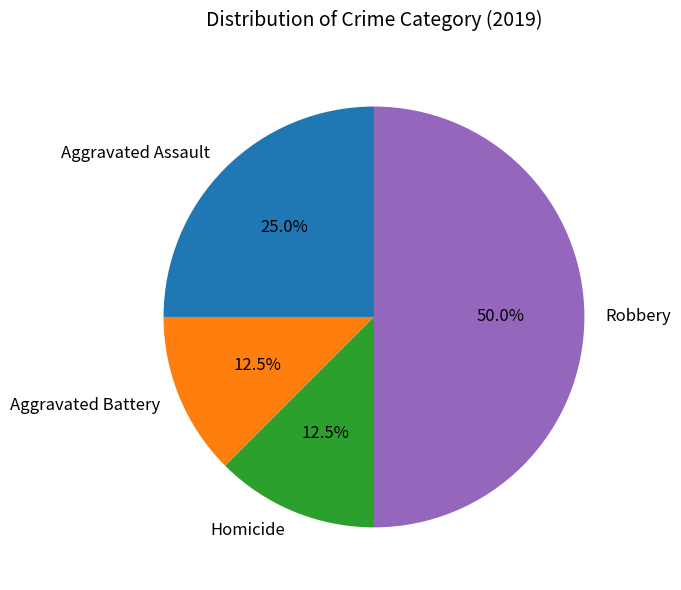

What is the largest slice in the pie chart?

Robbery